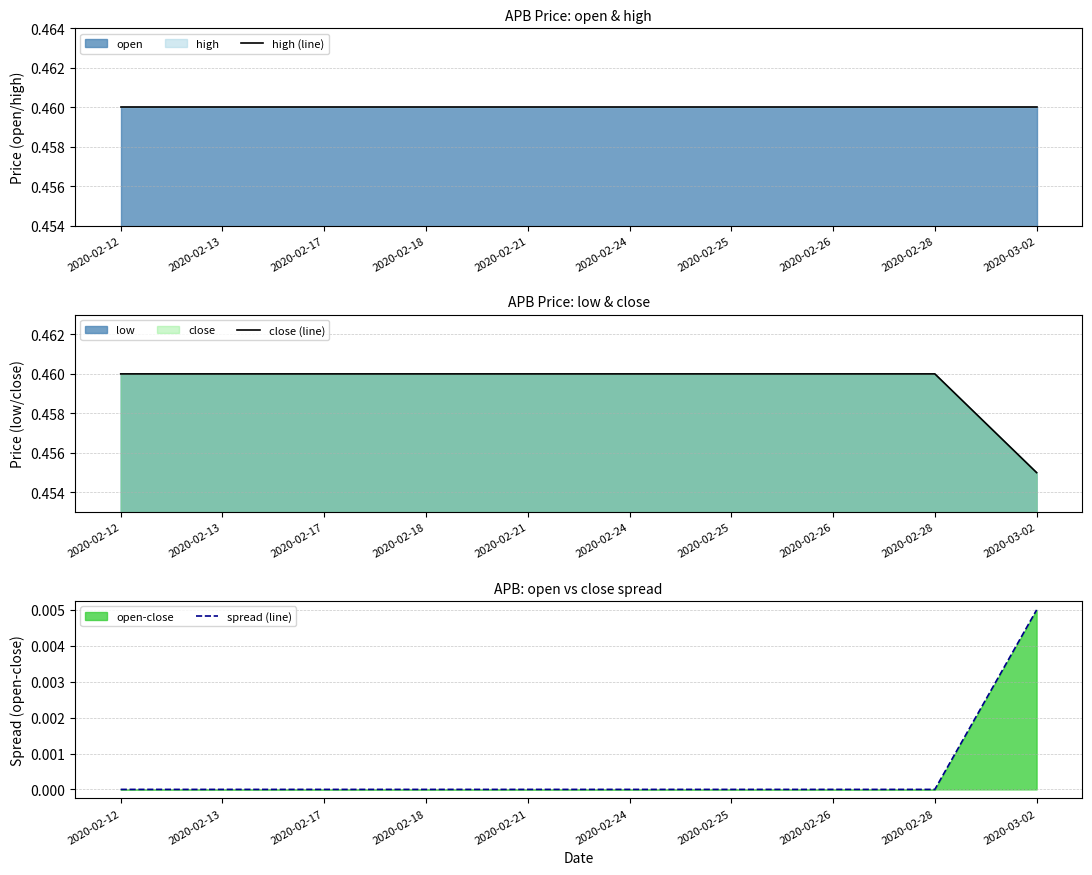

True or false: spread (line) and close (line) cross at least once.

False